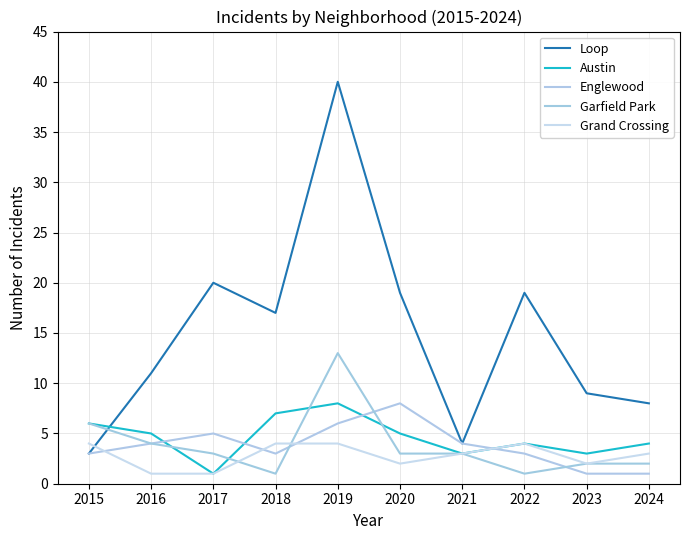

What are all the series names shown in the legend?

Loop, Austin, Englewood, Garfield Park, Grand Crossing